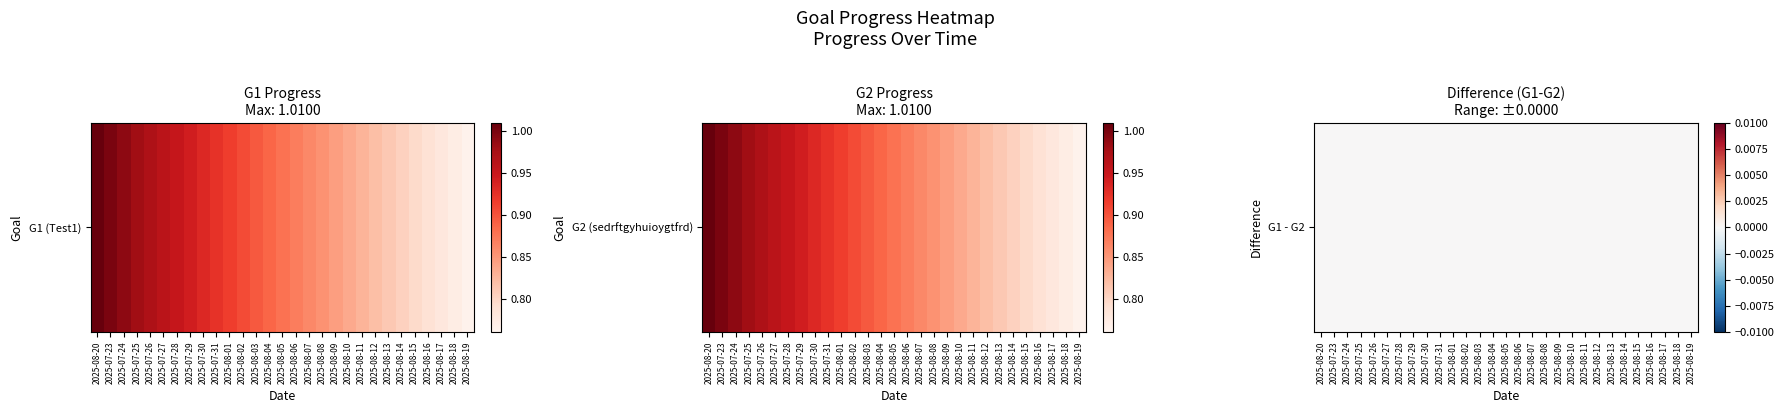

Reading right to left, extract all data points from this chart.

Test1: 0.8	0.8	0.8	0.8	0.8	0.8	0.8	0.8	0.8	0.8	0.8	0.9	0.9	0.9	0.9	0.9	0.9	0.9	0.9	0.9	0.9	0.9	1.0	1.0	1.0	1.0	1.0	1.0	1.0
sedrftgyhuioygtfrd: 0.8	0.8	0.8	0.8	0.8	0.8	0.8	0.8	0.8	0.8	0.8	0.9	0.9	0.9	0.9	0.9	0.9	0.9	0.9	0.9	0.9	0.9	1.0	1.0	1.0	1.0	1.0	1.0	1.0